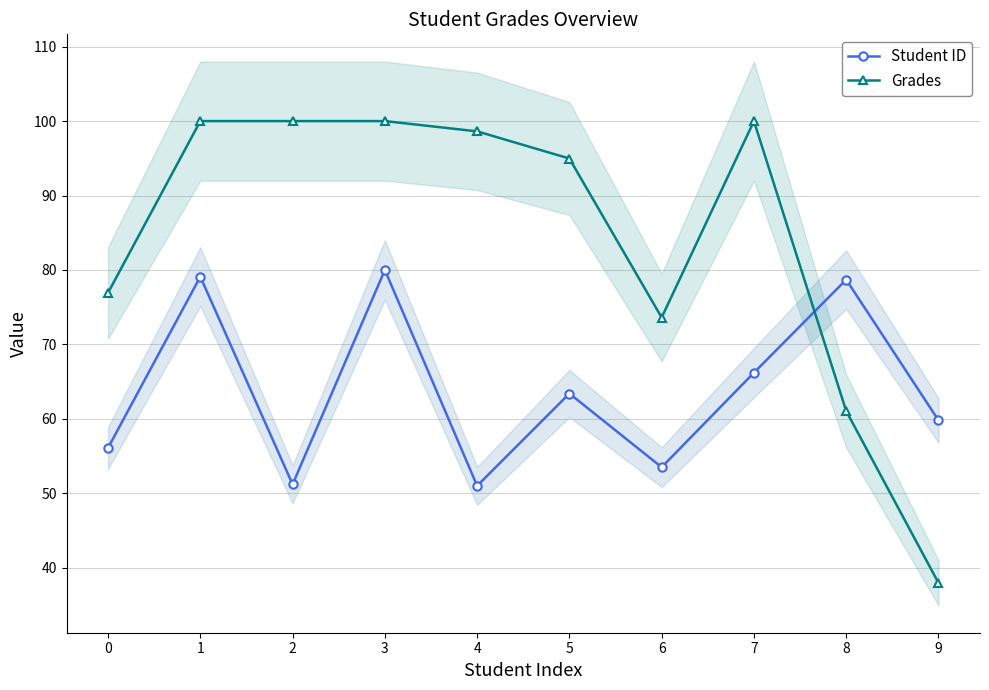

How many interior local valleys does the Student ID series have?

3